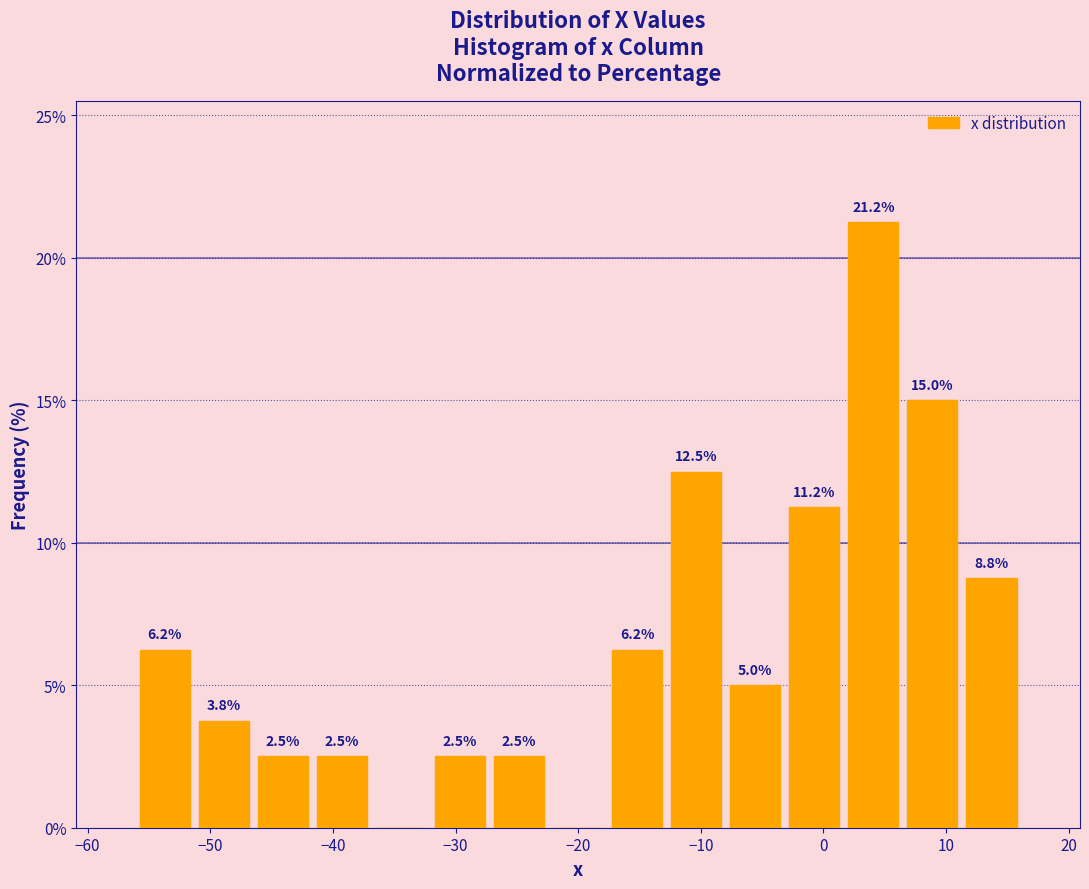

Over which range of the x-axis is the bar tallest?

2 to 6